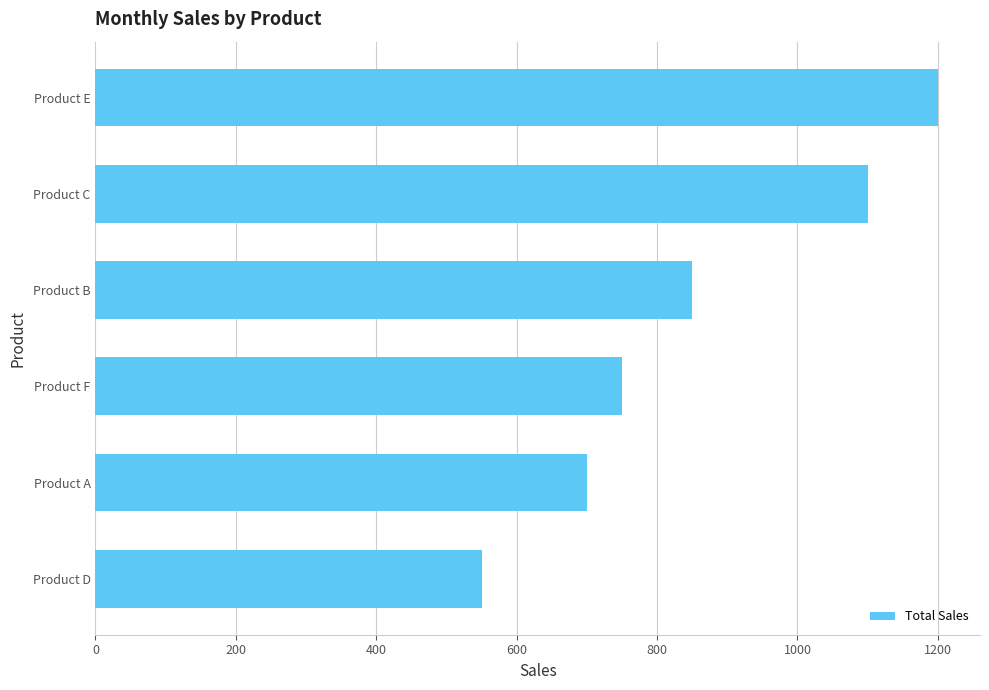

The value at Product C is 1100. True or false?

True